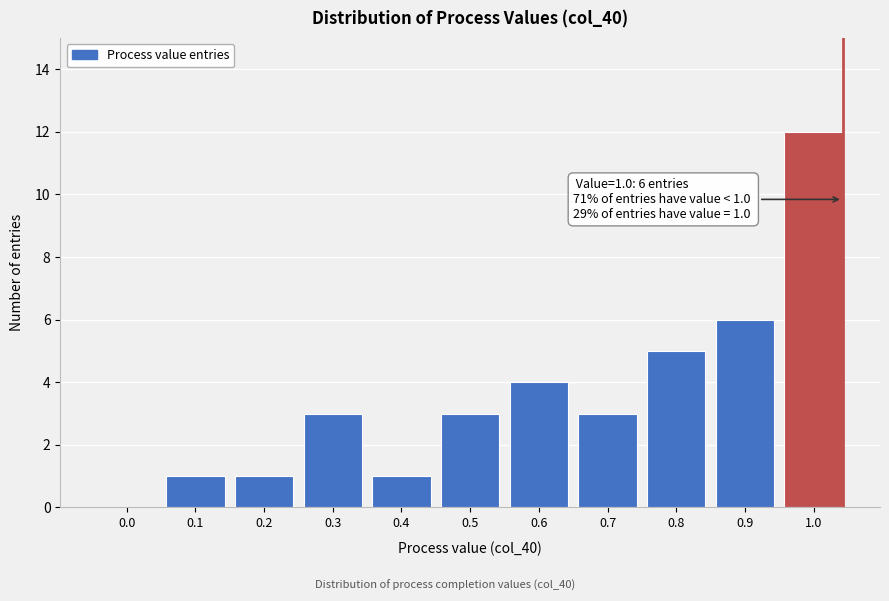

Reading left to right, list all the values displayed in this chart.

0.0=0	0.1=1	0.2=1	0.3=3	0.4=1	0.5=3	0.6=4	0.7=3	0.8=5	0.9=6	1.0=12